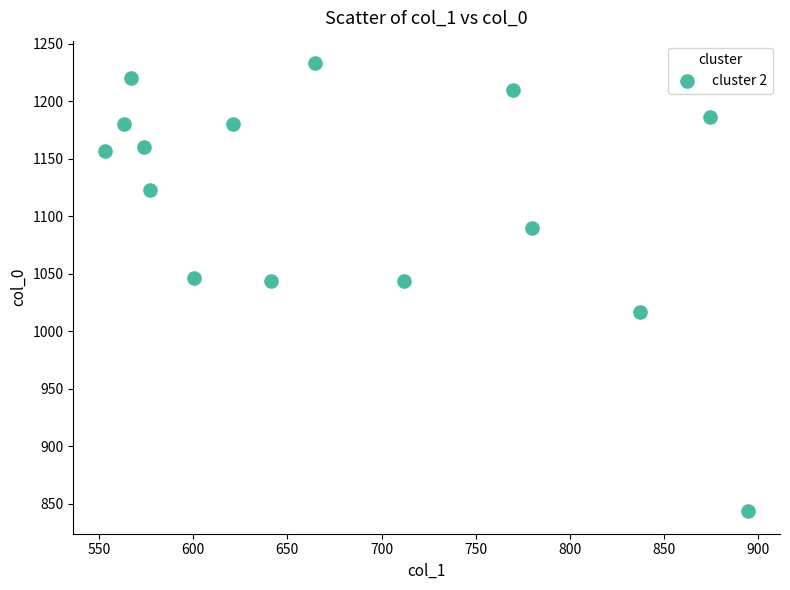

What is the range of X values (max minus min)?

340.9